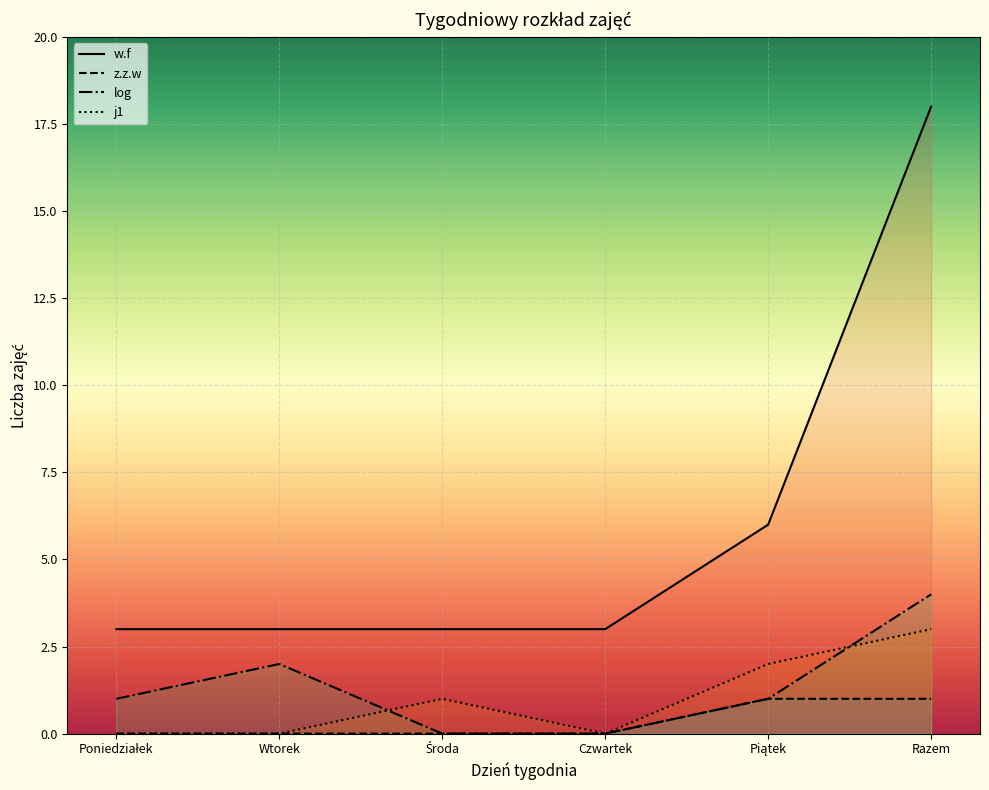

What is the label of the 5th point from the right?

Wtorek